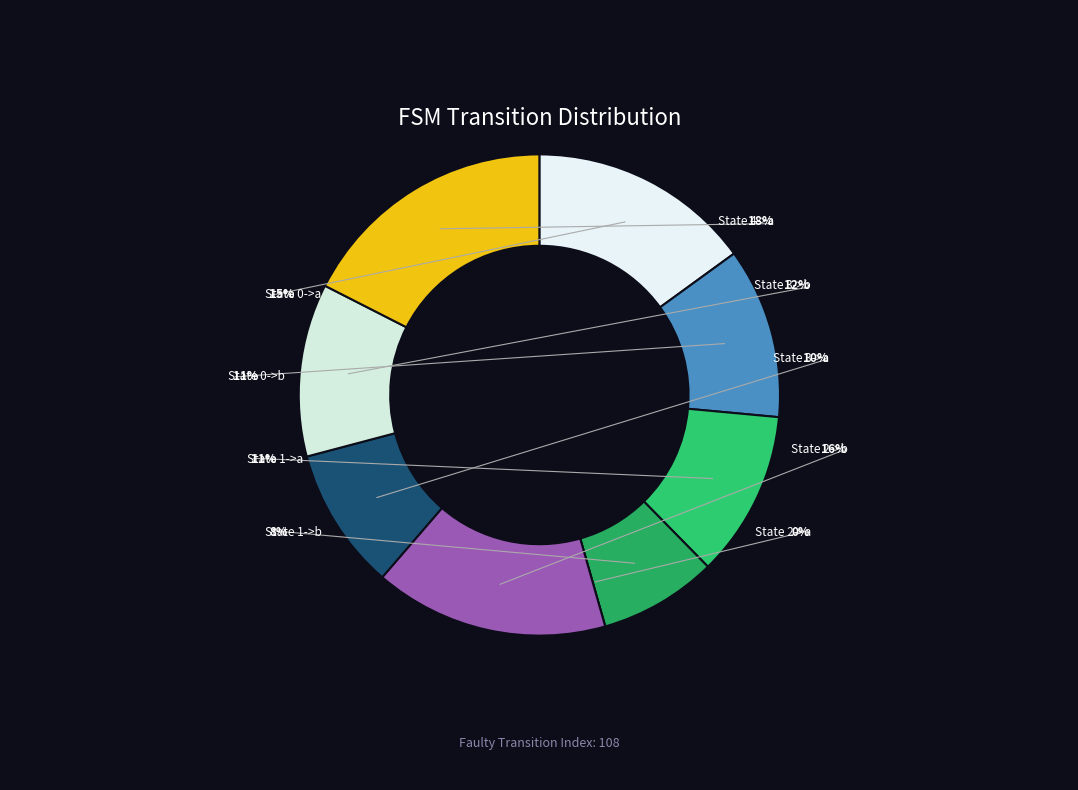

What is the change in value from State 0->a (102) to State 2->b (107)?

+5